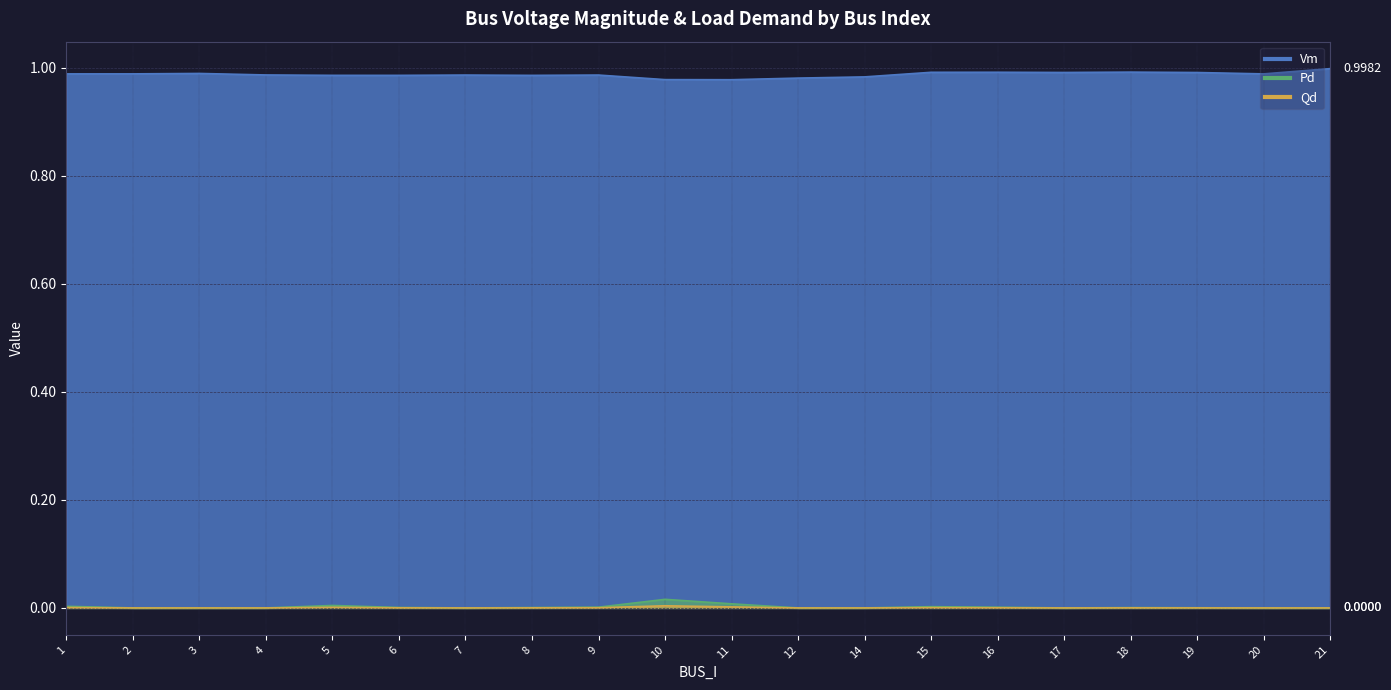

What are all the series names shown in the legend?

Vm, Pd, Qd